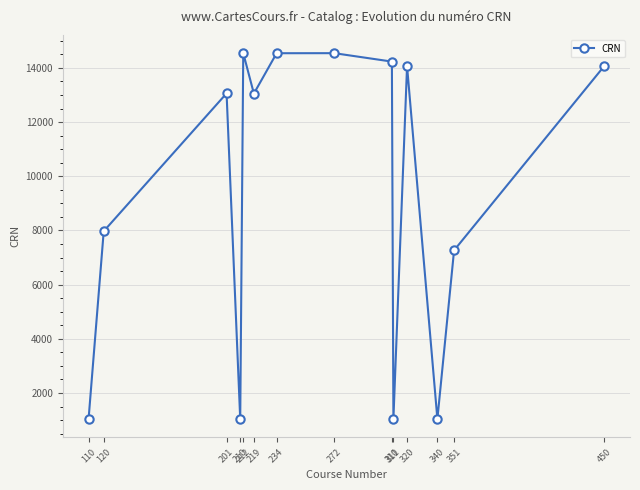

What is the smallest value displayed?

1033